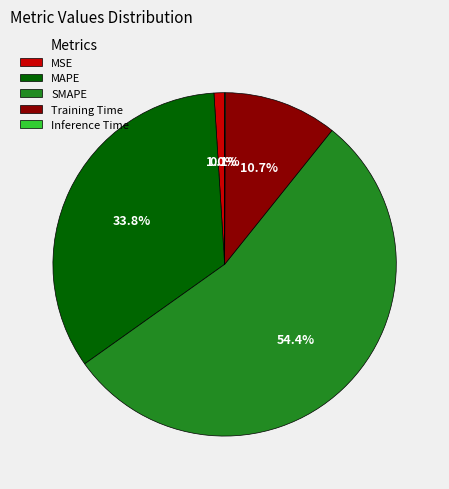

Between SMAPE and Training Time, which is larger?

SMAPE